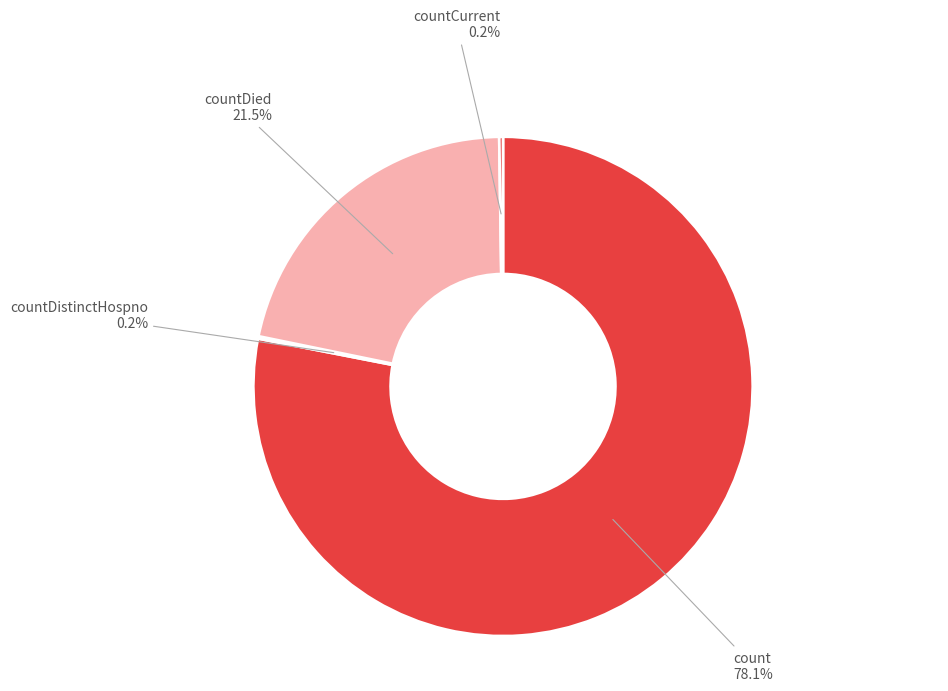

Which category has the biggest portion of the pie?

count